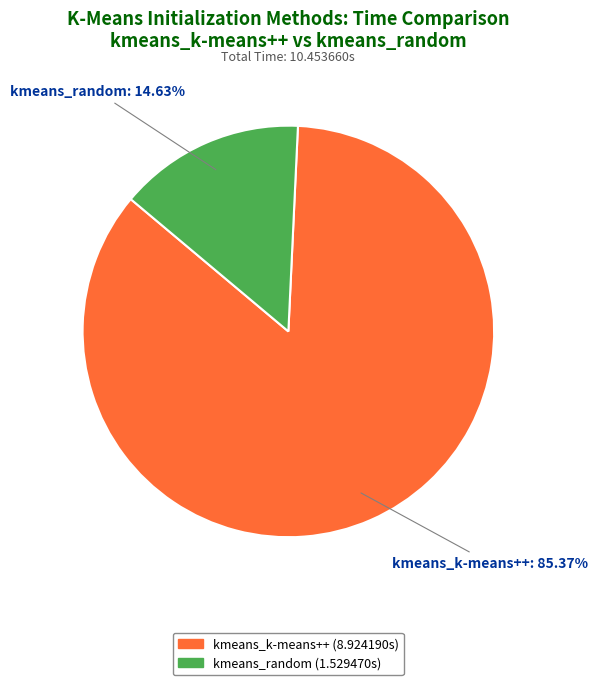

Between kmeans_random and kmeans_k-means++, which is larger?

kmeans_k-means++